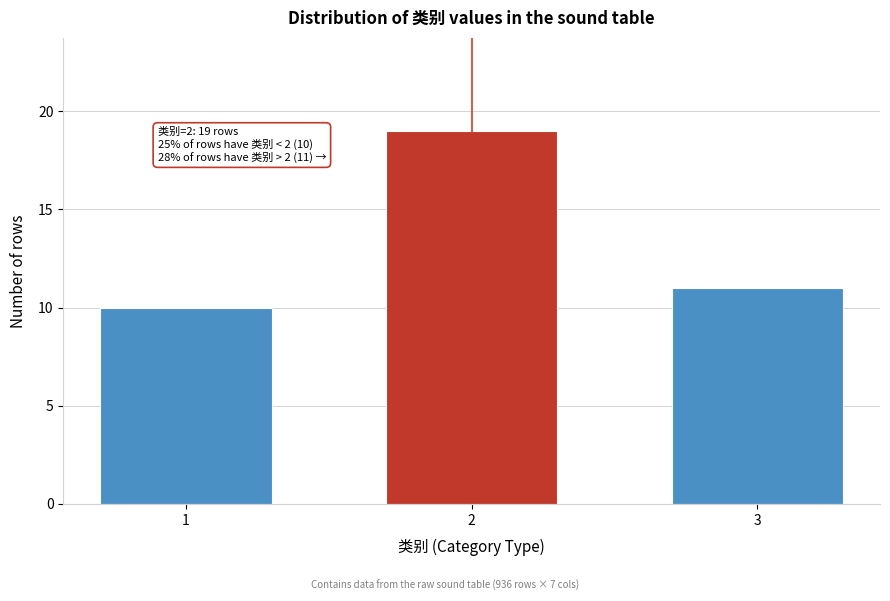

Reading left to right, transcribe all the data shown in this chart.

10	19	11